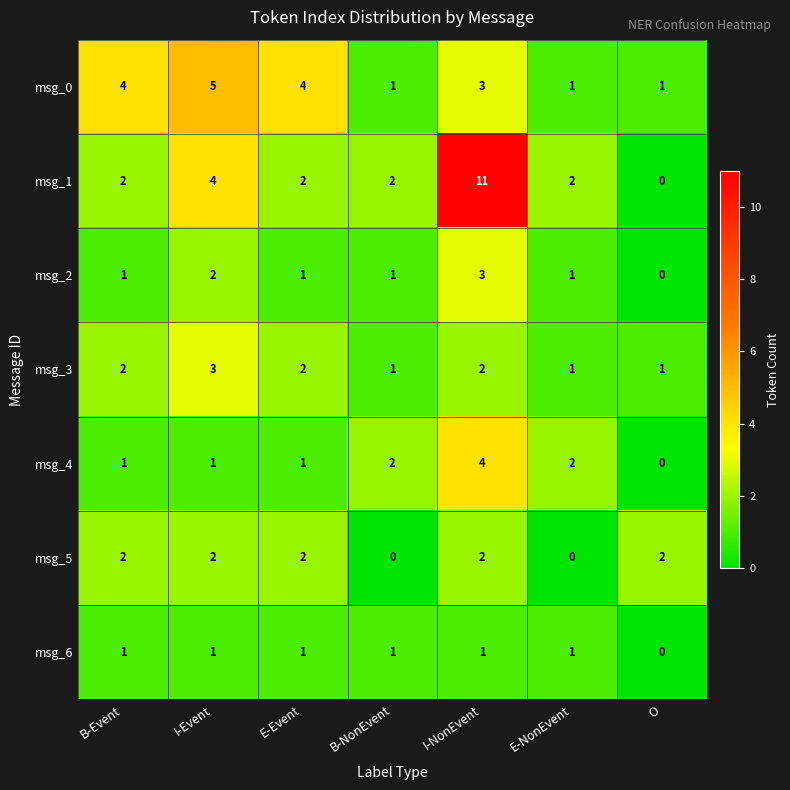

What is the sum of all msg_4 values?

11